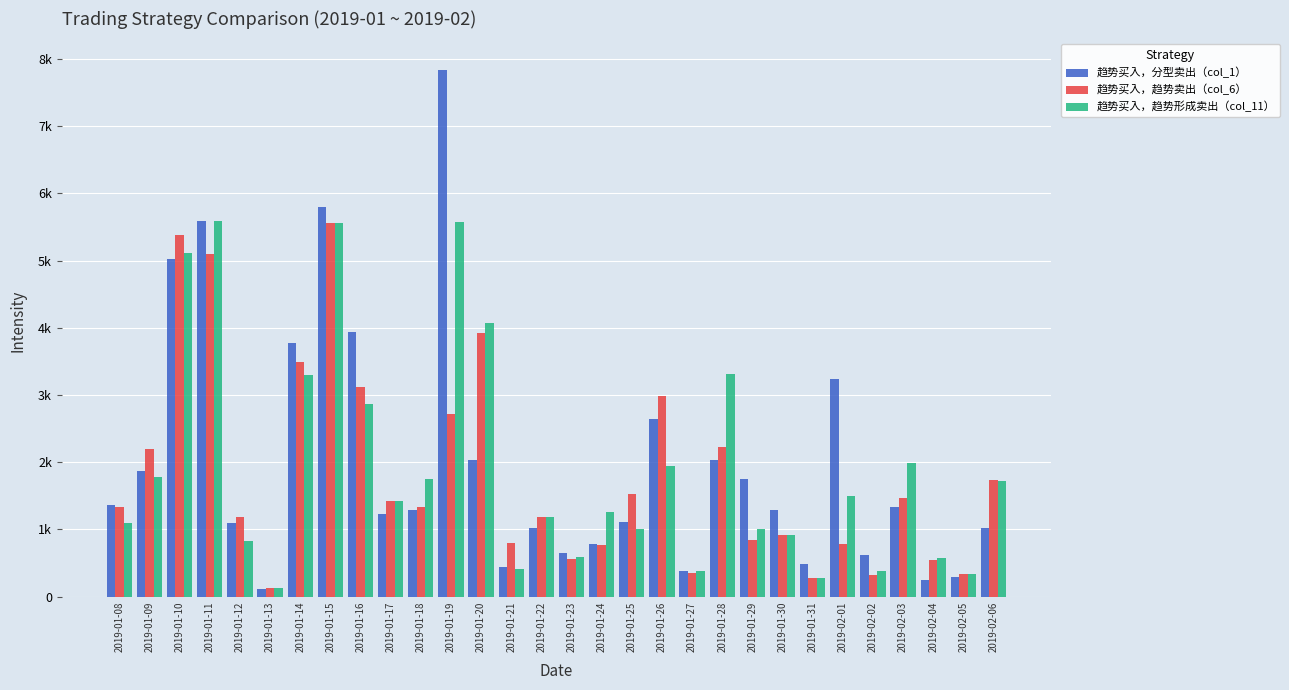

What are all the series names shown in the legend?

趋势买入，分型卖出（col_1）, 趋势买入，趋势卖出（col_6）, 趋势买入，趋势形成卖出（col_11）